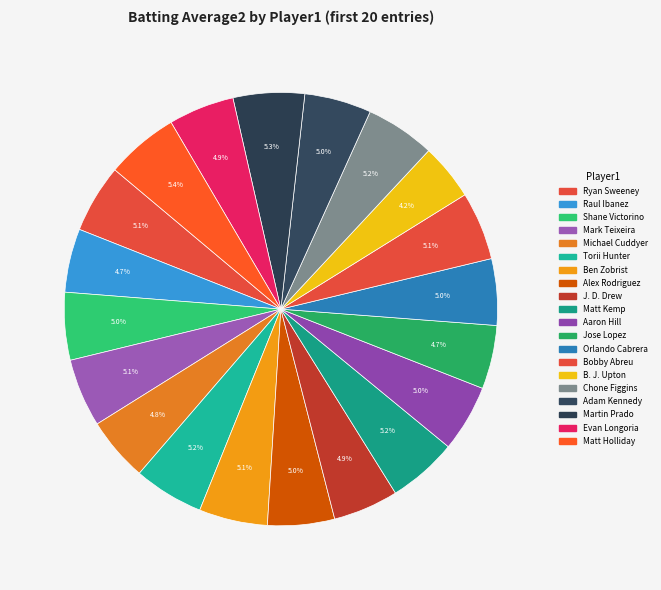

How many segments does this pie chart have?

20